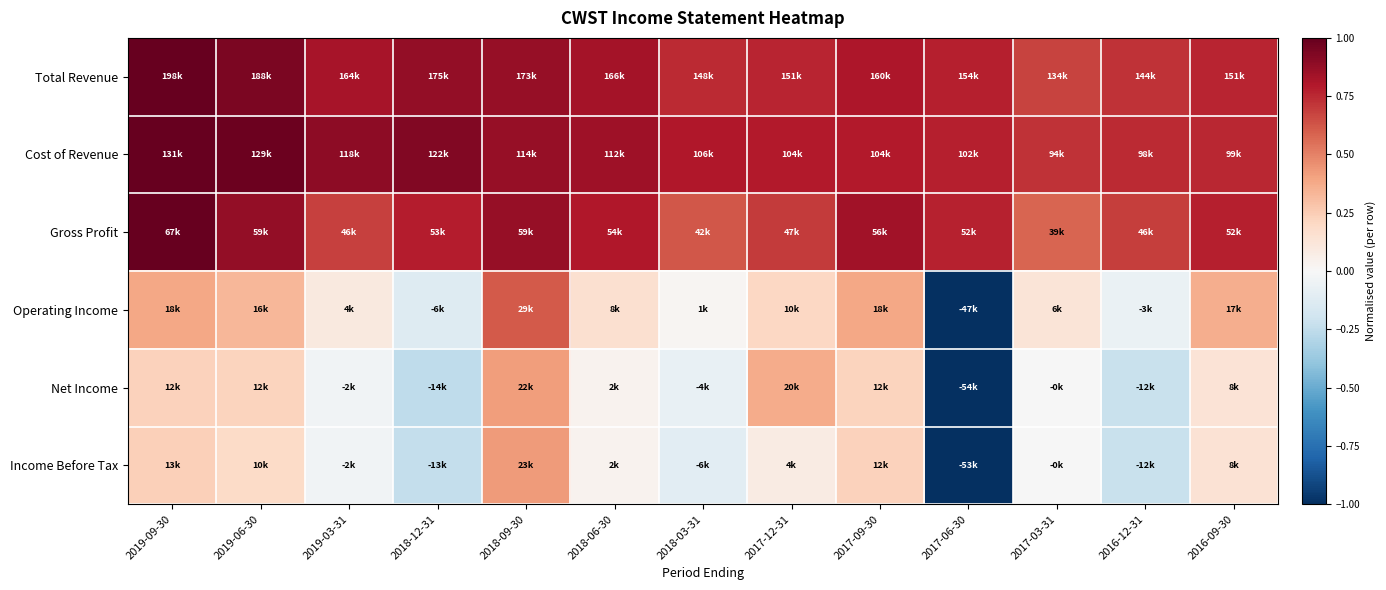

Between 2016-09-30 and 2019-06-30, which is larger?

2019-06-30